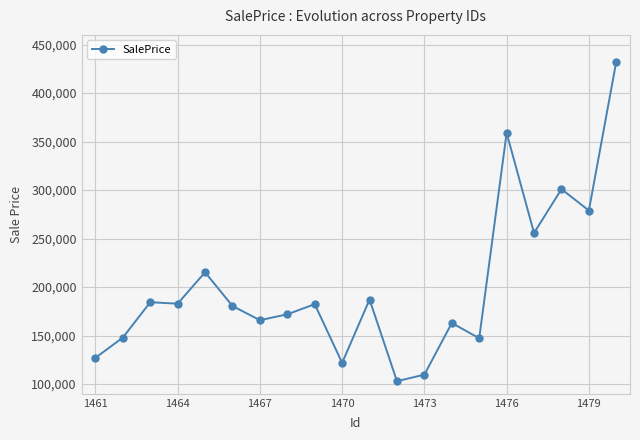

What is the difference between the maximum and second lowest values?

322799.8